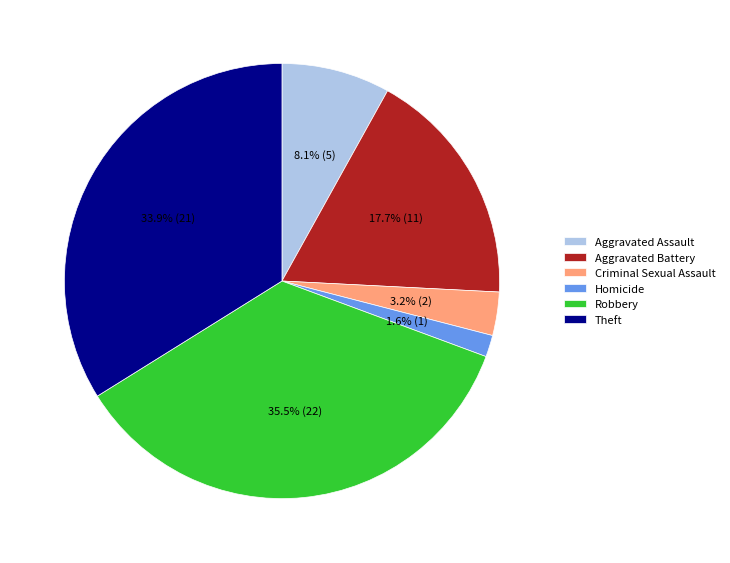

Is there a majority slice in this chart?

No